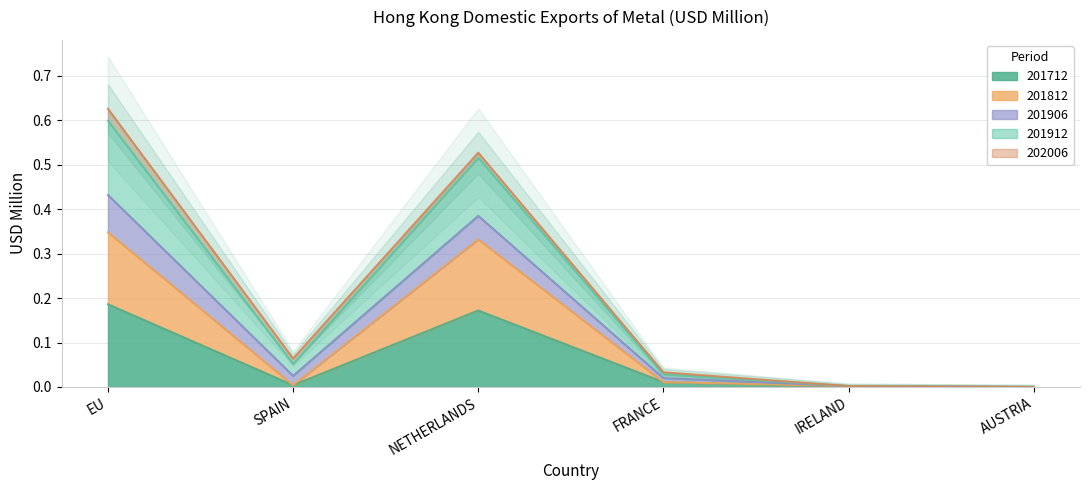

How many interior local peaks does the 201812 series have?

1